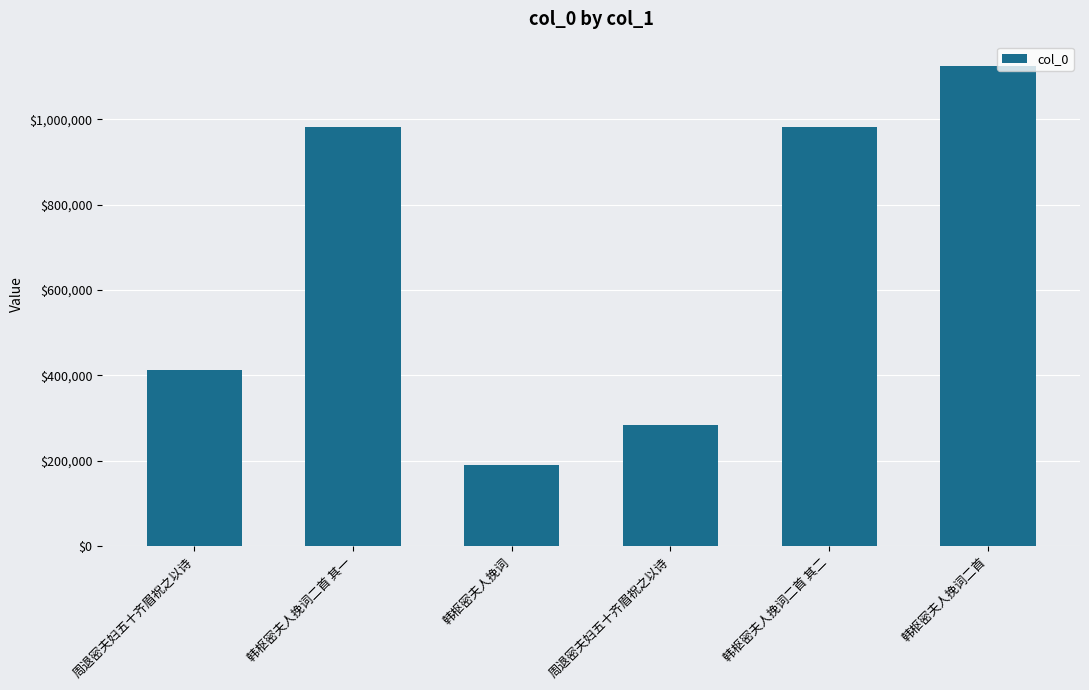

Reading left to right, transcribe all the data shown in this chart.

413353	982526	189951	284004	982525	1125371